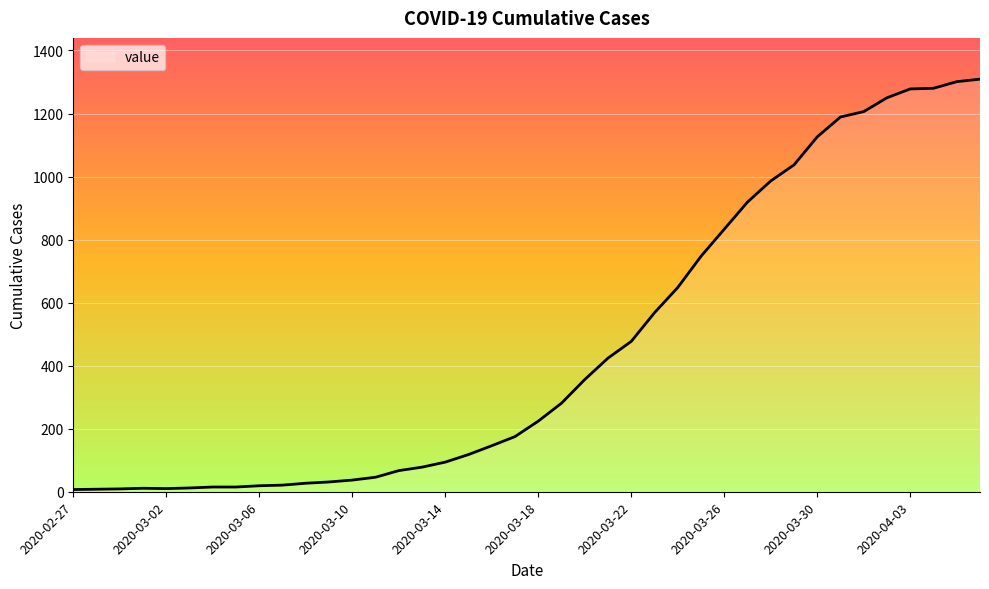

What is the maximum value shown in the chart?

1309